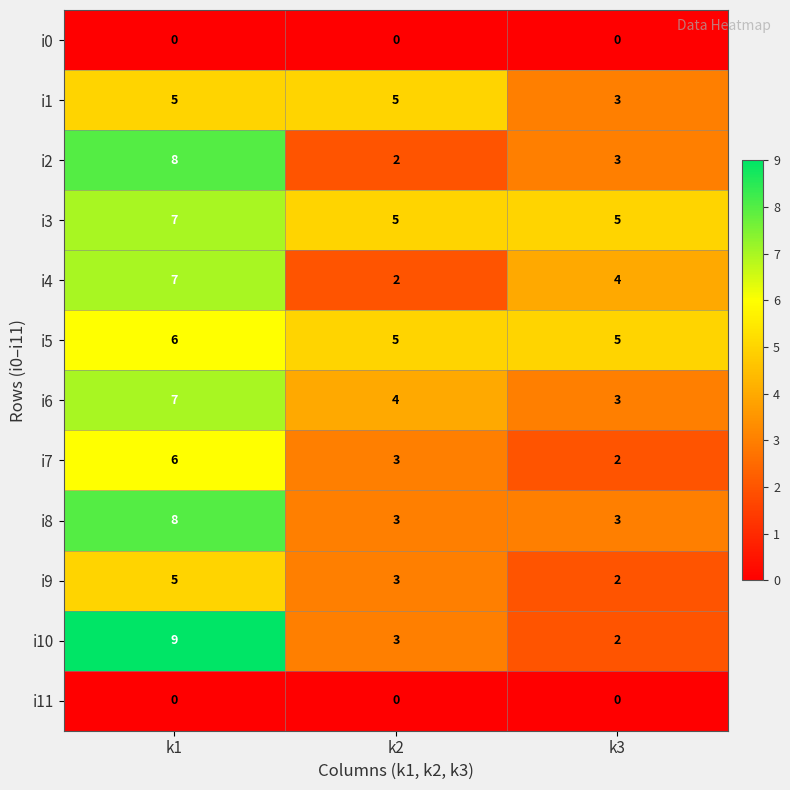

Is it true that i9 equals 5 at k1?

True